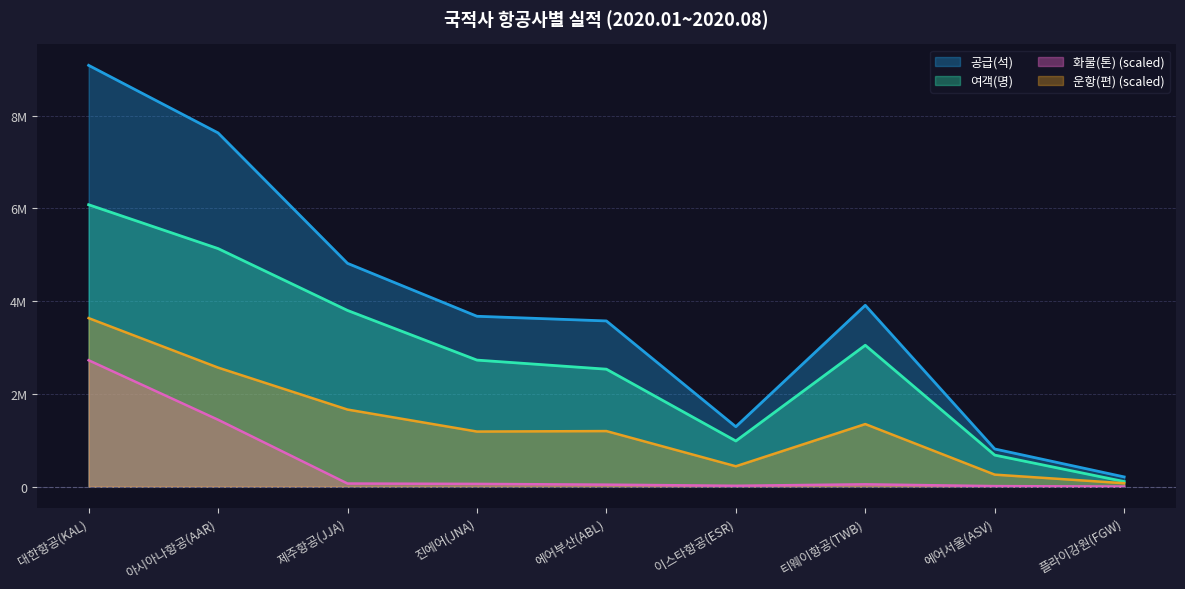

True or false: 운항(편) and 화물(톤) cross at least once.

False